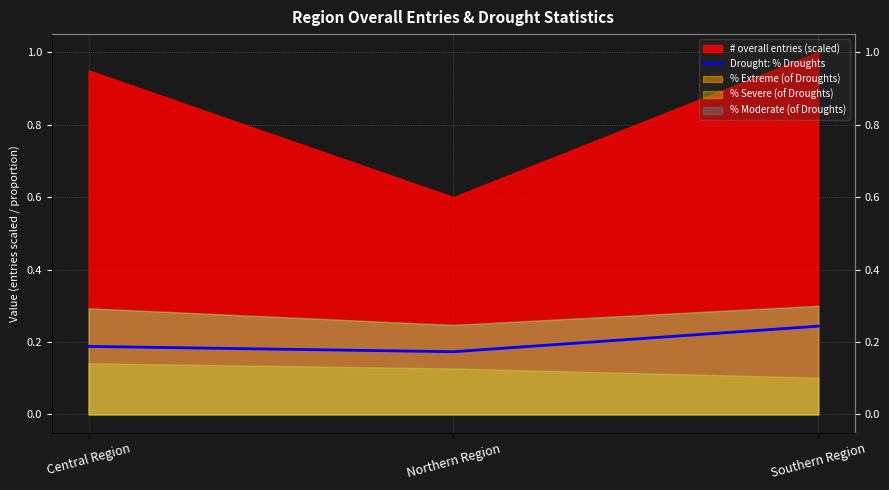

The chart shows a value of 0.1 at Central Region. True or false?

False